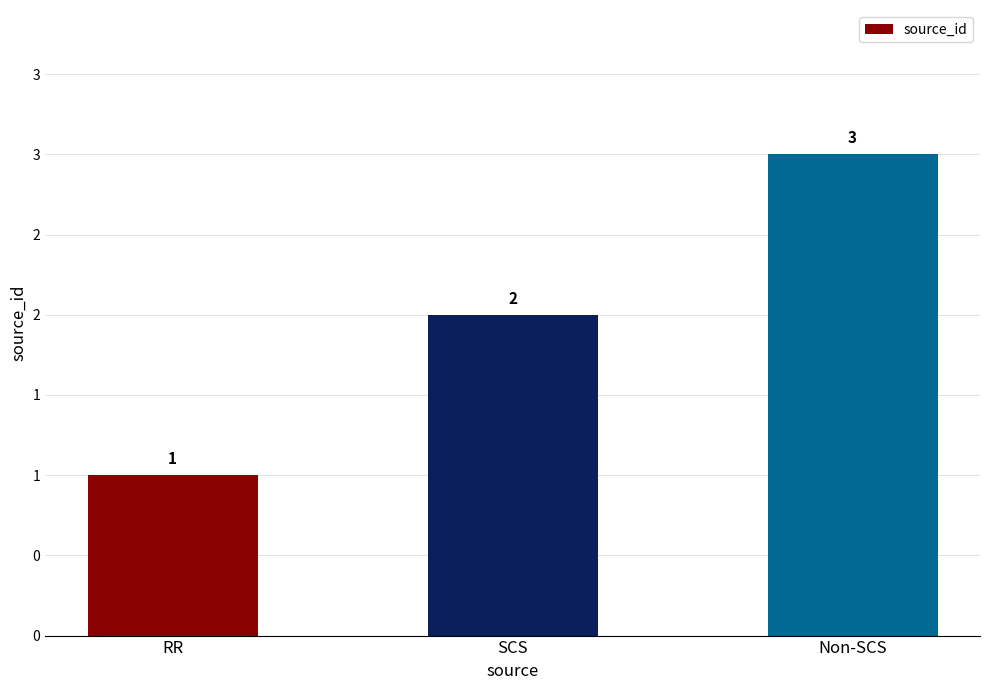

Reading right to left, extract all data points from this chart.

Non-SCS=3	SCS=2	RR=1